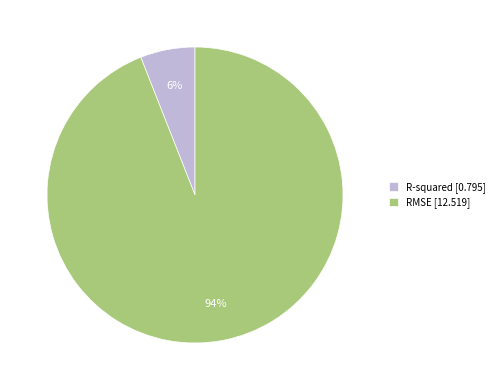

Does any single category account for the majority?

Yes